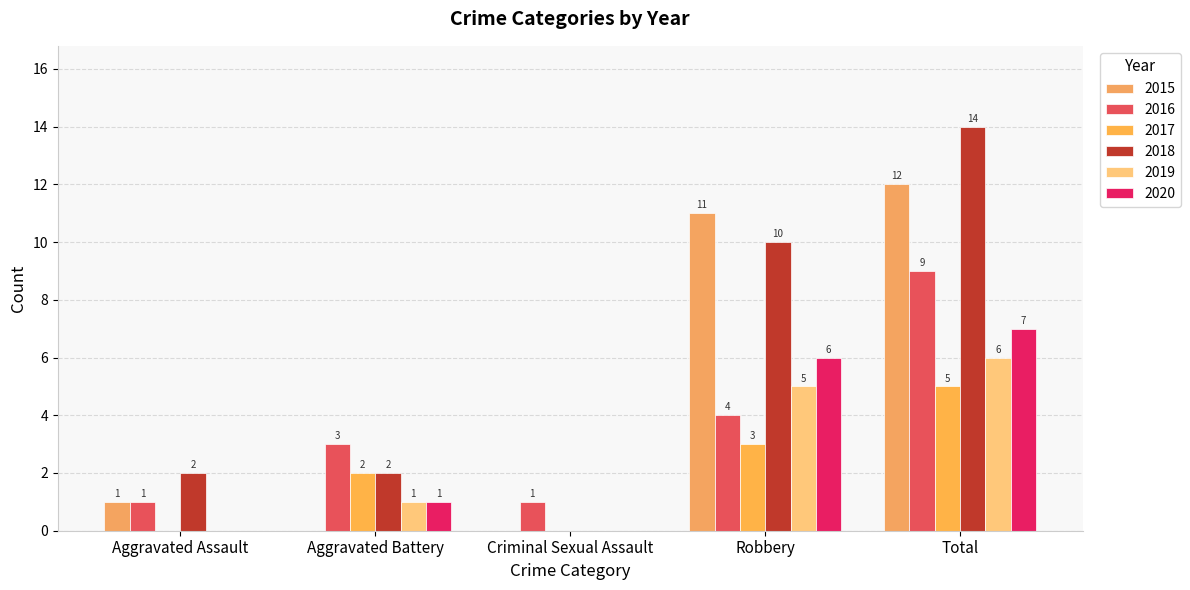

At which label does 2020 first exceed 1?

Robbery